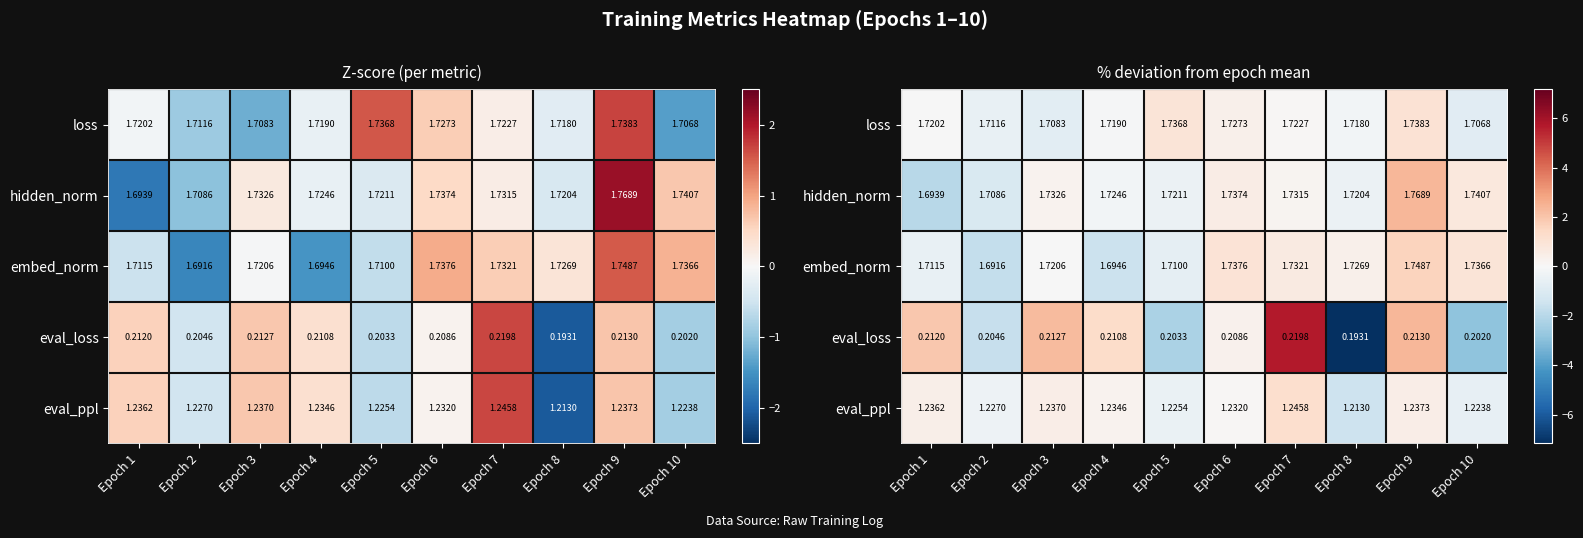

How many negative values does the loss series have?

6